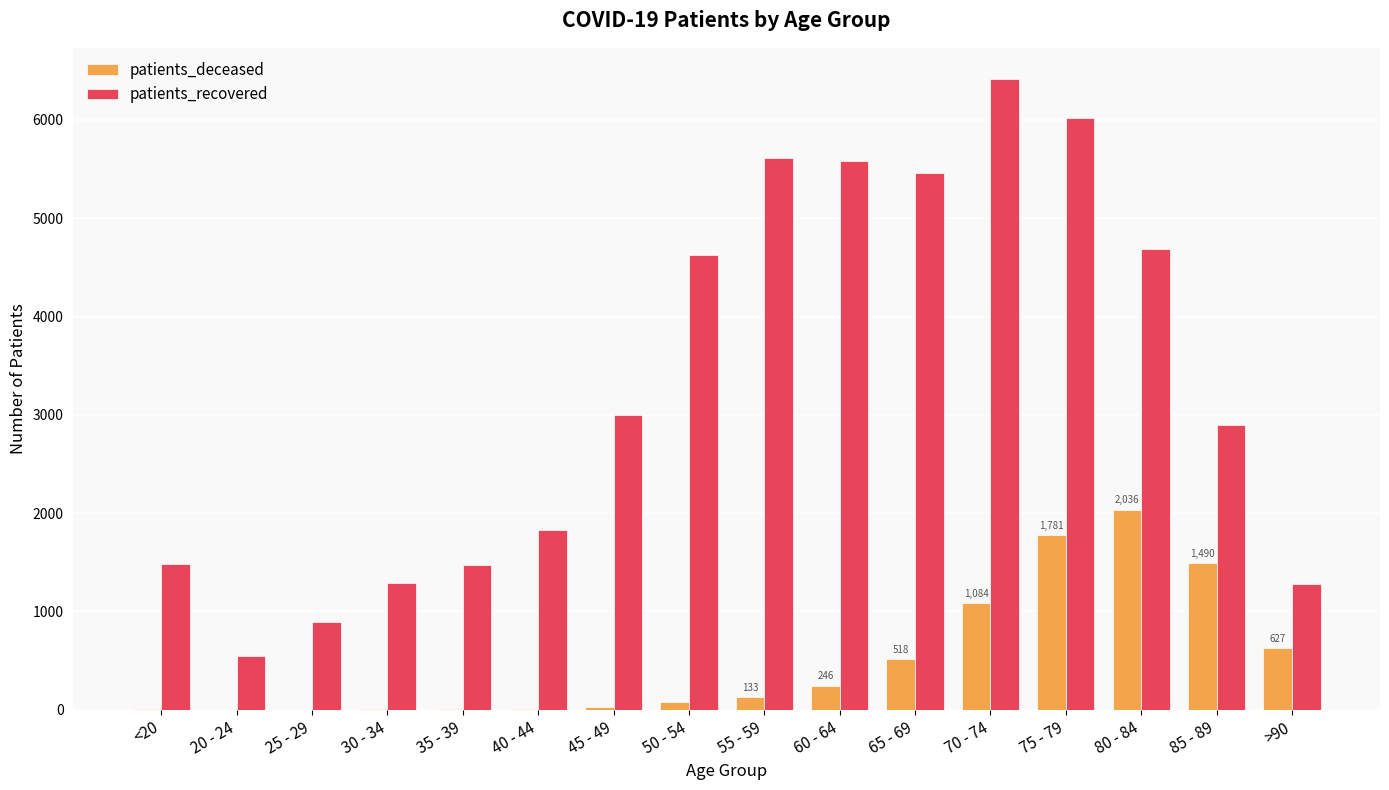

Read the patients_deceased value at 70 - 74, to the nearest 50.

1100